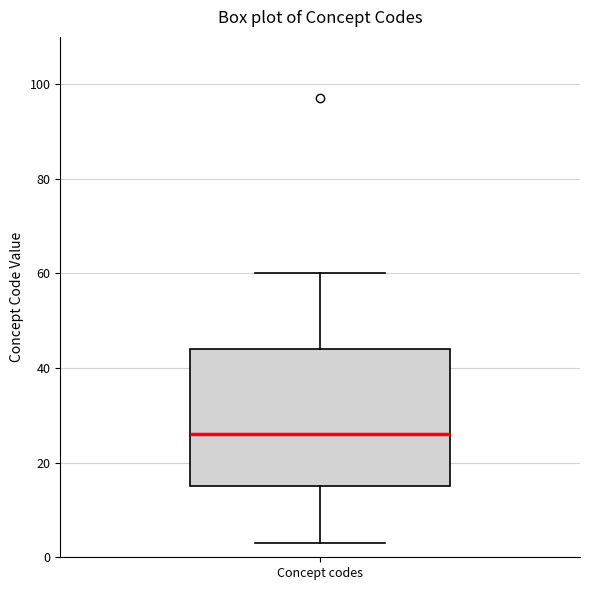

Transcribe this box plot: give where the median line is, the range the box spans, and where the two whiskers end, as read against the y-axis. The values are not printed on the chart, so give them approximately, as read against the axis.

median 26, box 16 to 44, whiskers 4 to 60